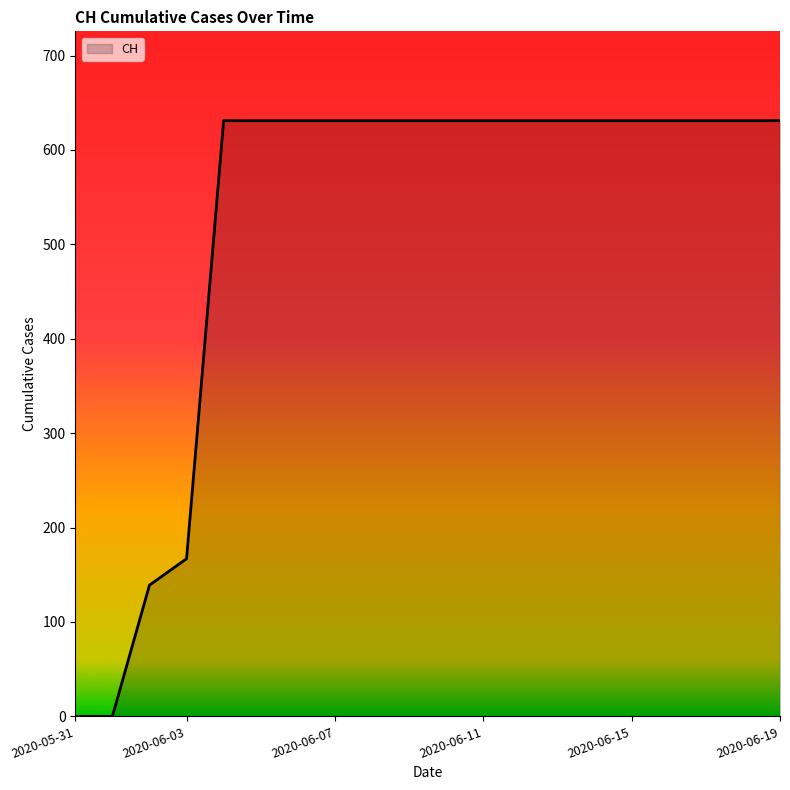

What is the maximum value shown in the chart?

631